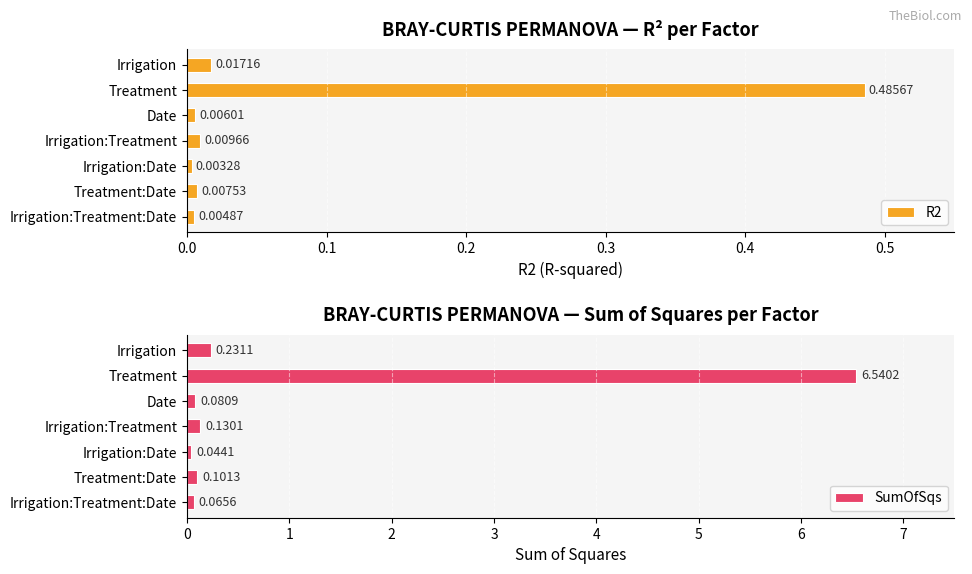

Where is R2 nearest to the value 0?

Irrigation:Date